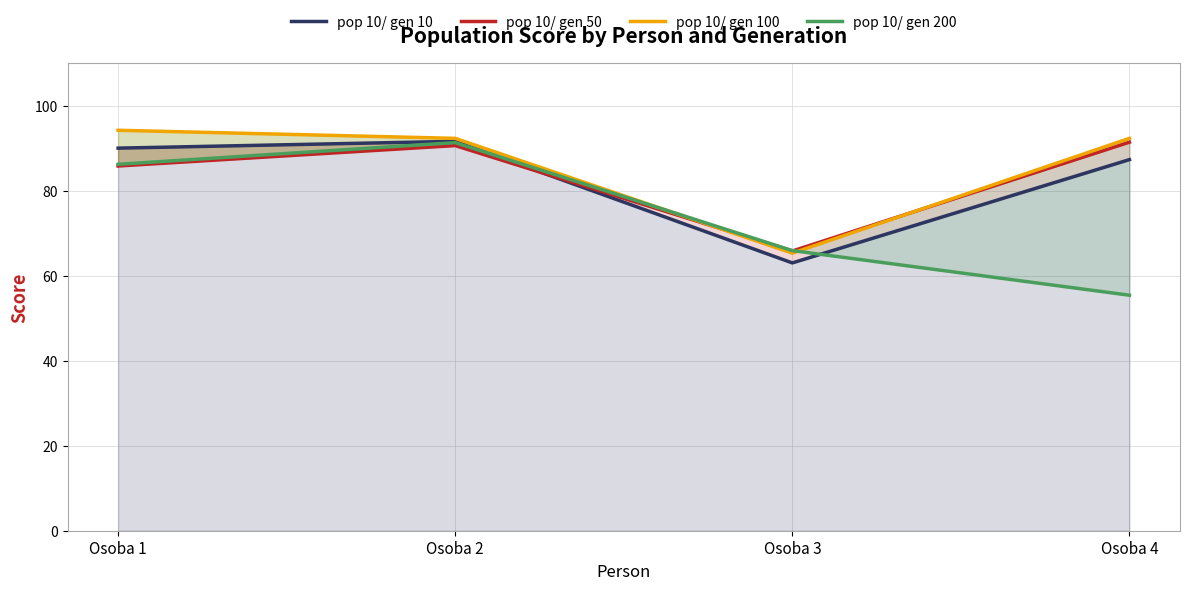

List the series in order of their peak value, highest first.

pop 10/ gen 100, pop 10/ gen 10, pop 10/ gen 50, pop 10/ gen 200